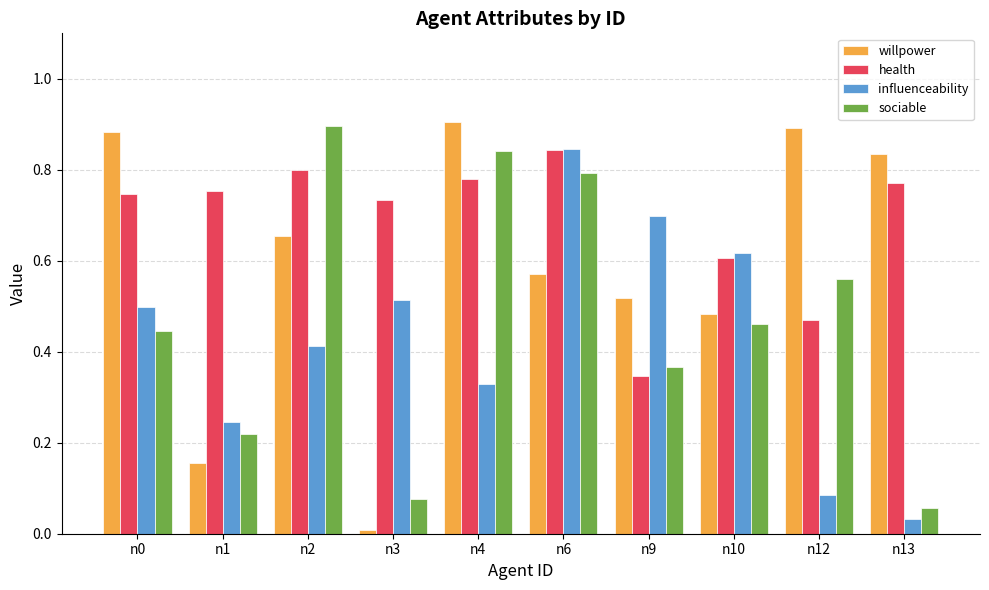

Rank the series by their average value, from highest to lowest.

health, willpower, sociable, influenceability